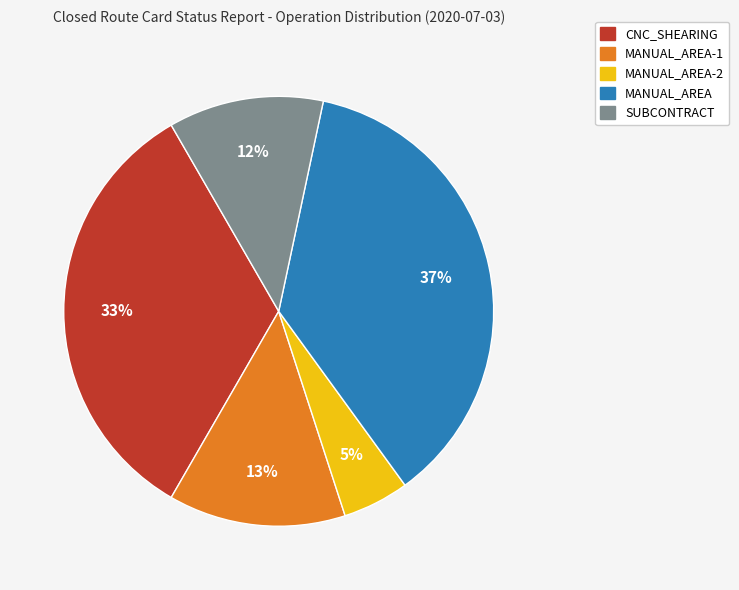

How many segments does this pie chart have?

5